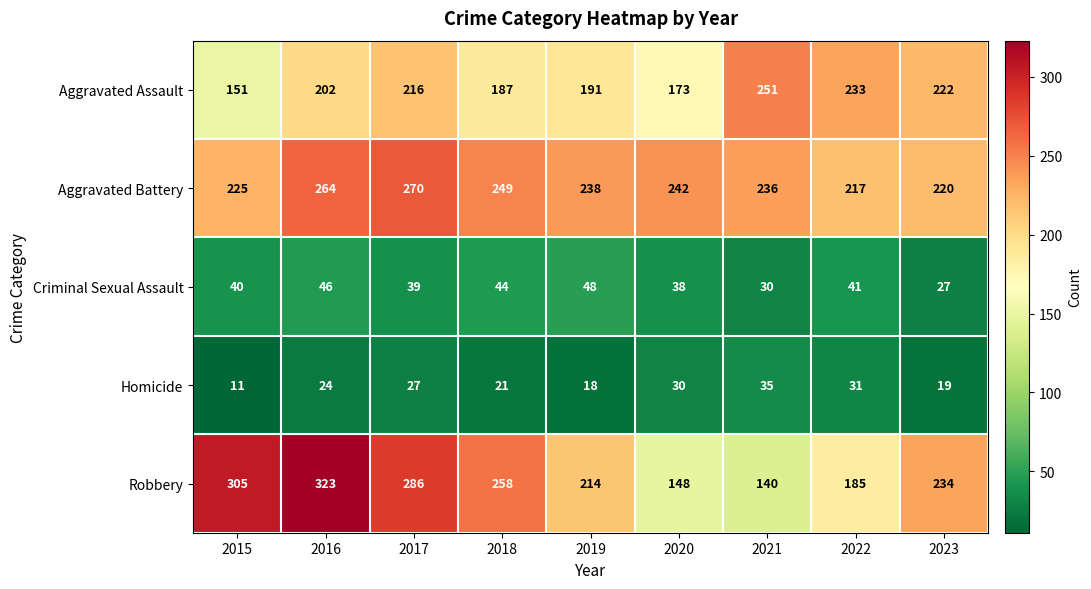

How many data points in Aggravated Assault are less than 202?

4